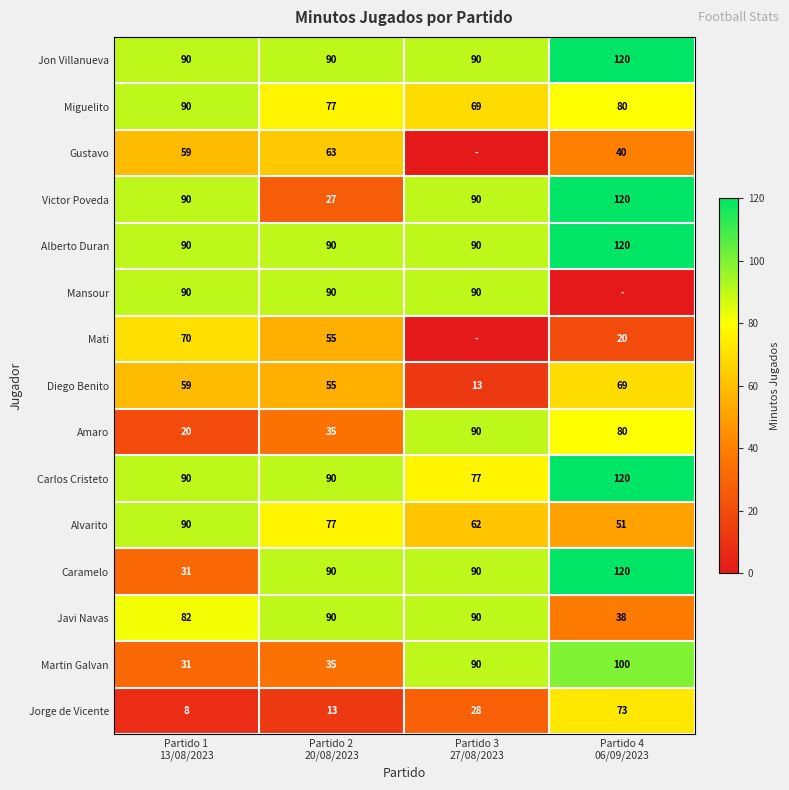

How many Miguelito values are between 77 and 90?

3